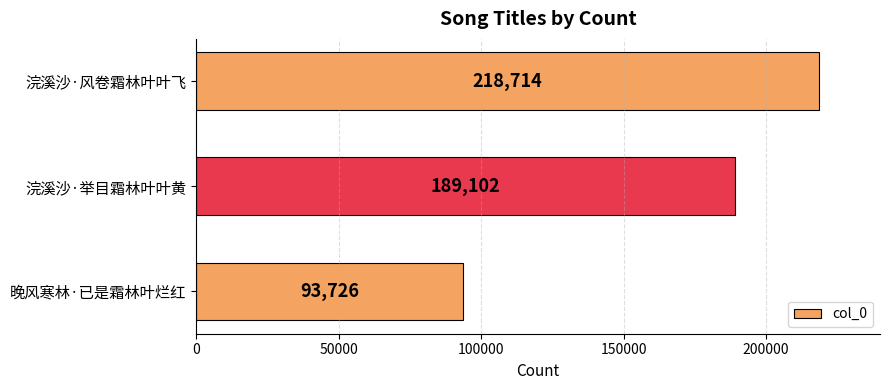

What is the sum of the values at 浣溪沙·举目霜林叶叶黄 and 晚风寒林·已是霜林叶烂红?

282828